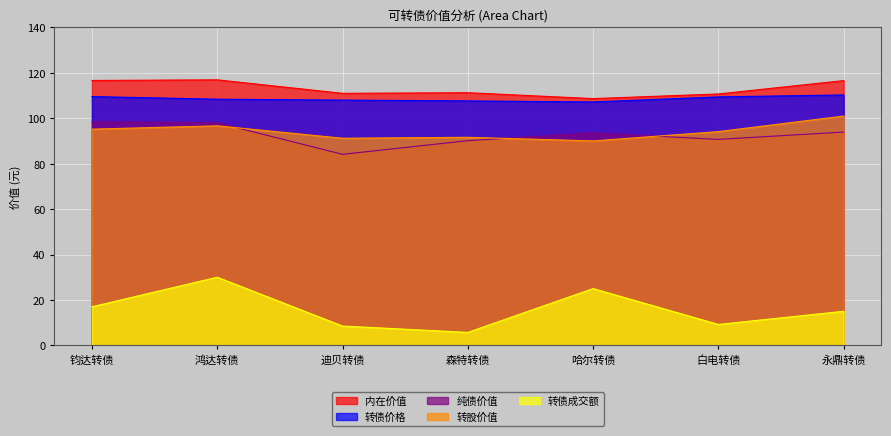

What is the label of the 6th point from the left?

白电转债